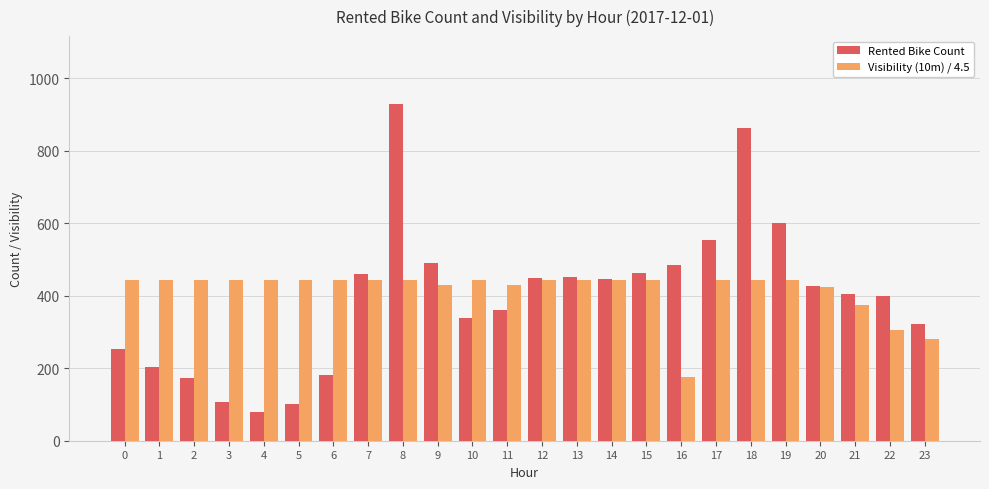

Does the chart contain stacked bars?

No